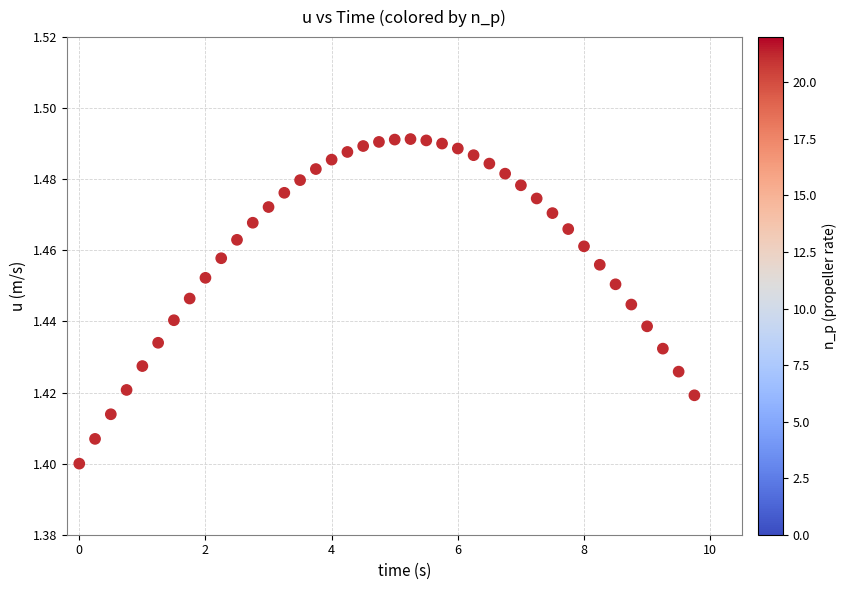

What is the range of X values (max minus min)?

9.8